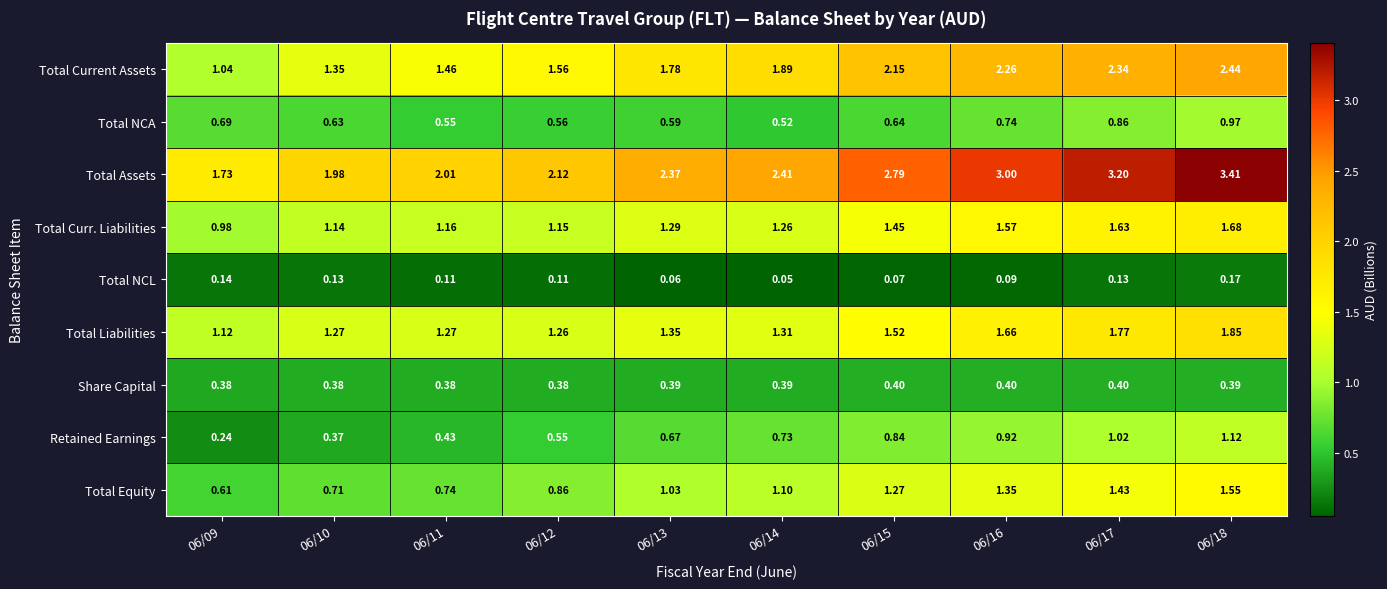

Is the value of Total Curr. Liabilities at 06/12 greater than the value of Total Equity at 06/10?

Yes